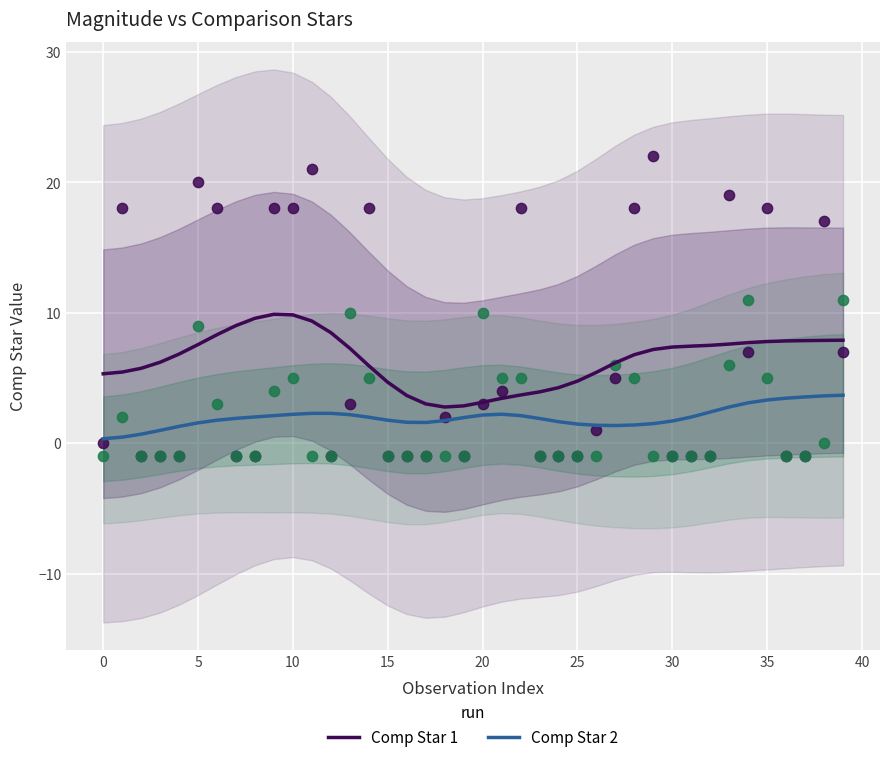

The value of Comp Star 1 at 10 is 9.8. True or false?

True